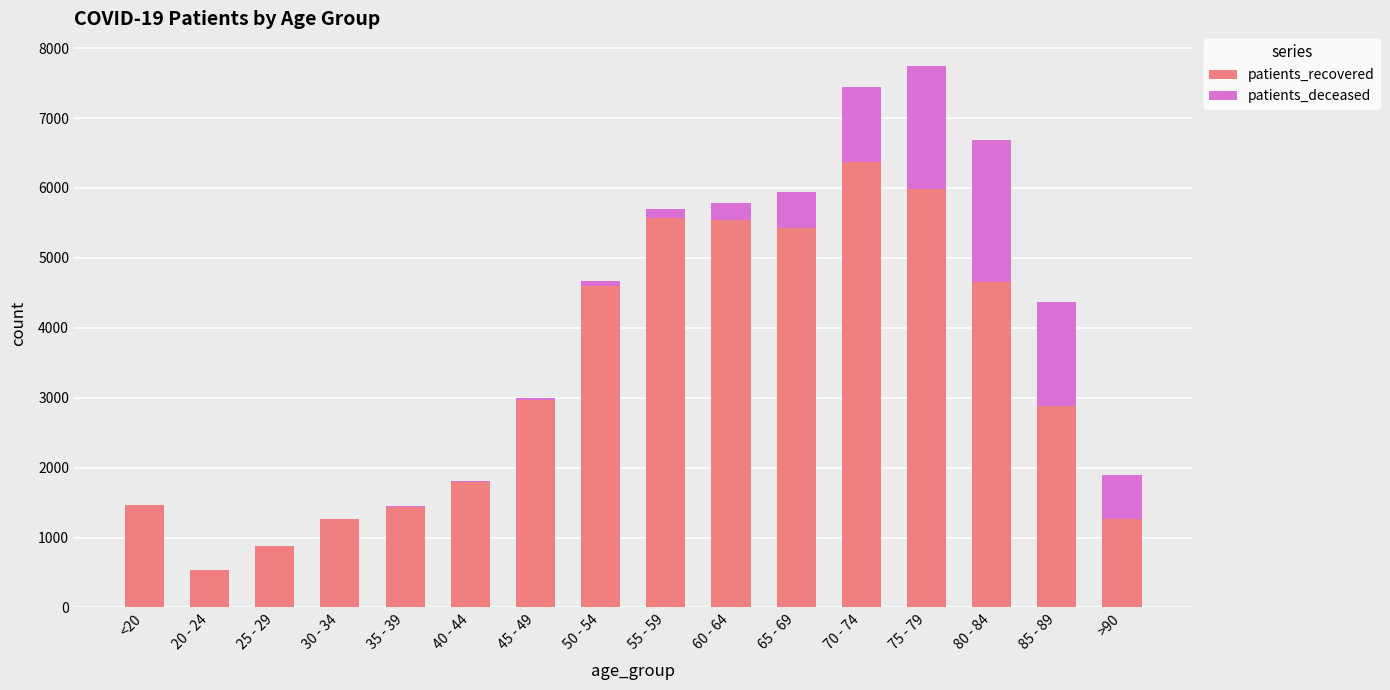

Which category has the highest value in the patients_recovered series?

70 - 74